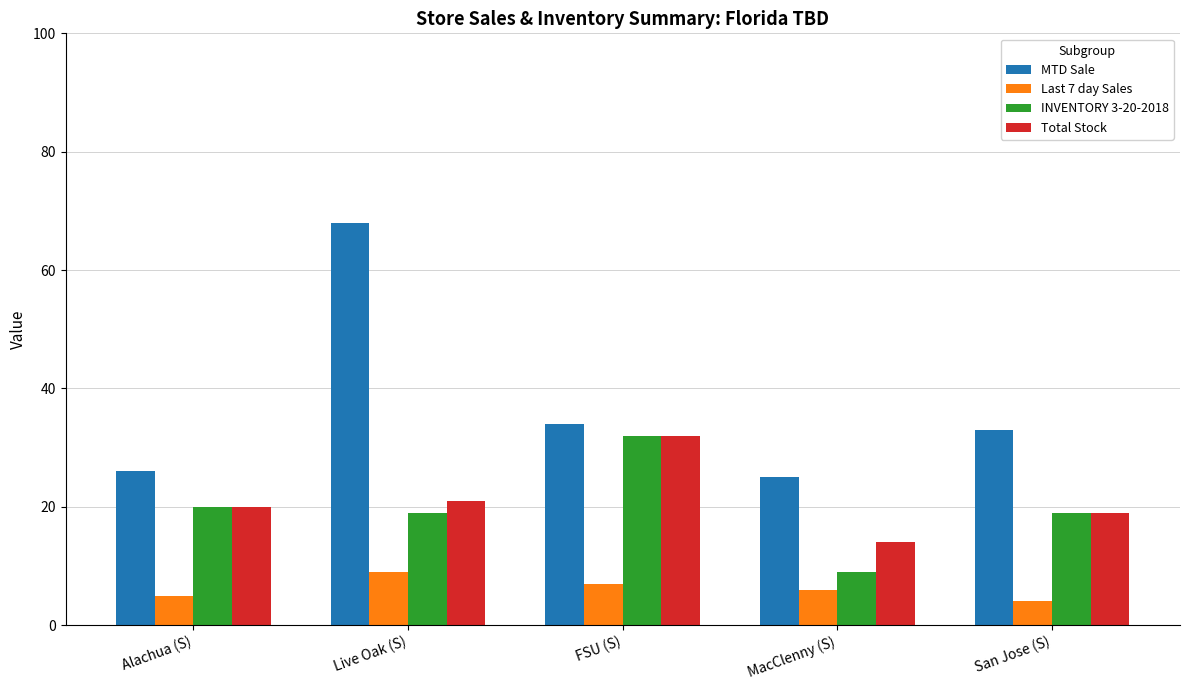

The MTD Sale series shows 35 at Alachua (S). True or false?

False